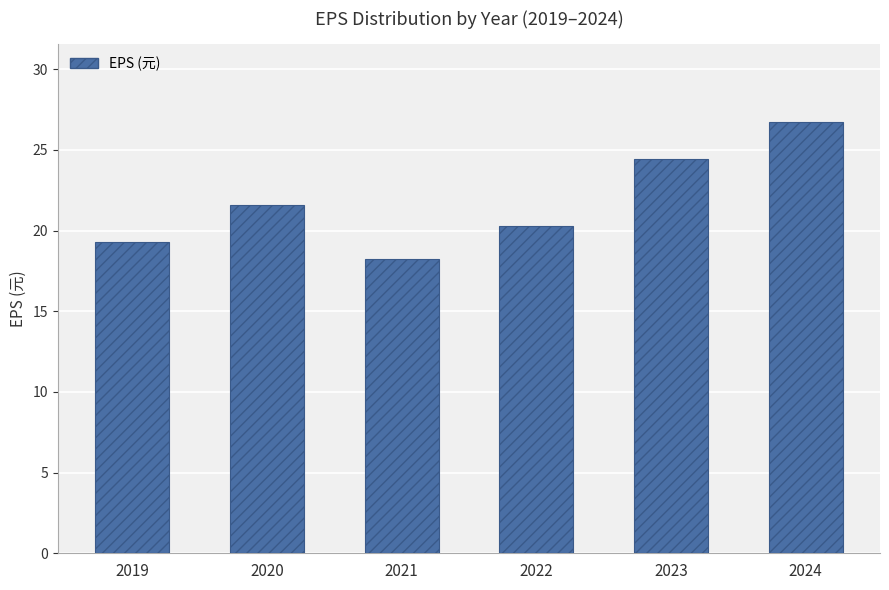

Rank the categories by value from highest to lowest.

2024, 2023, 2020, 2022, 2019, 2021